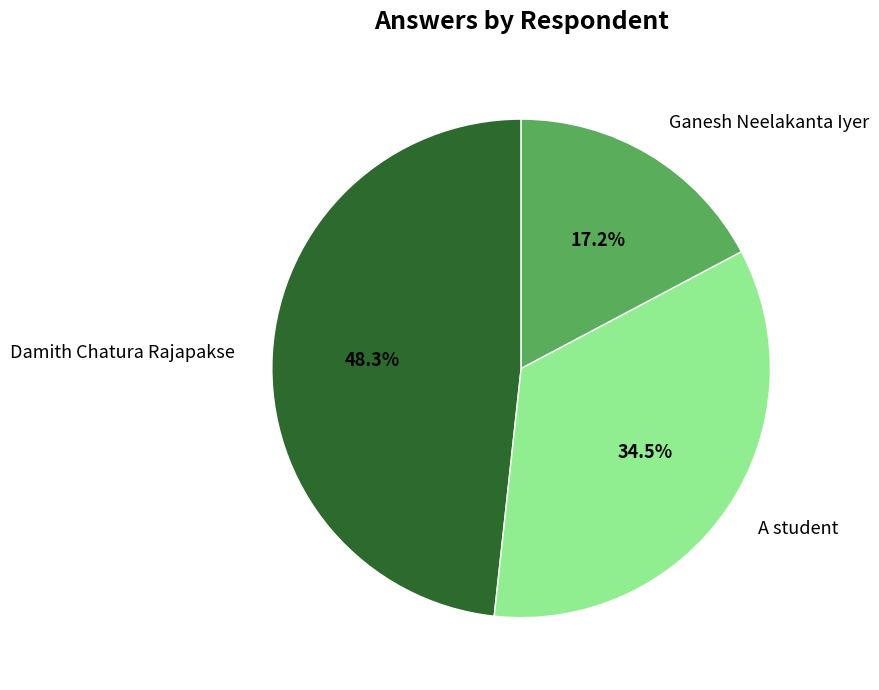

Is there any slice that represents more than half of the pie?

No